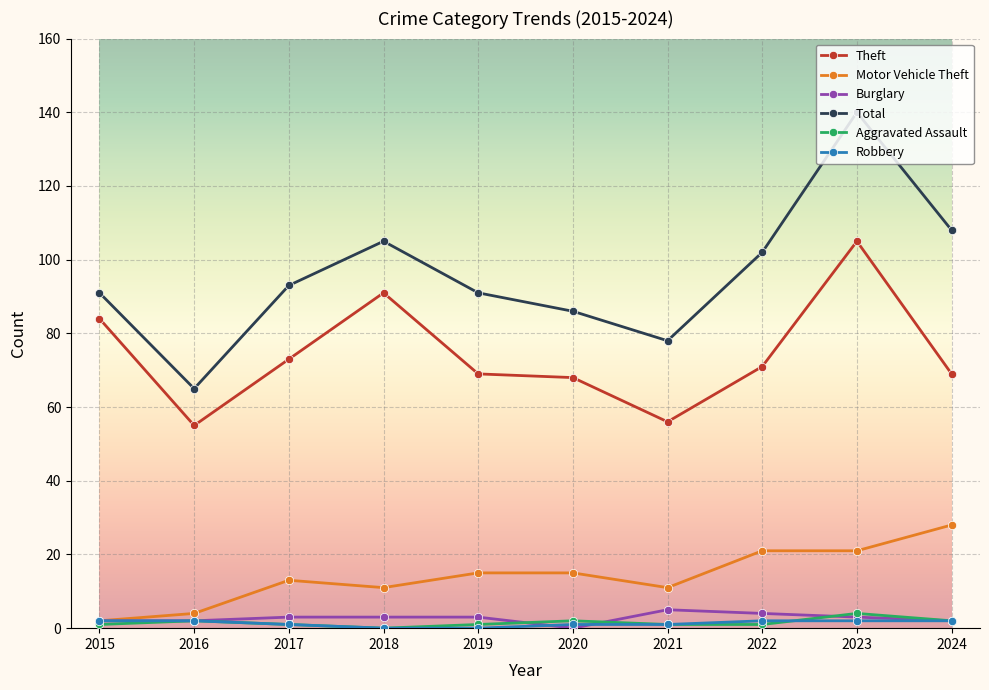

Count the number of data series in this chart.

6